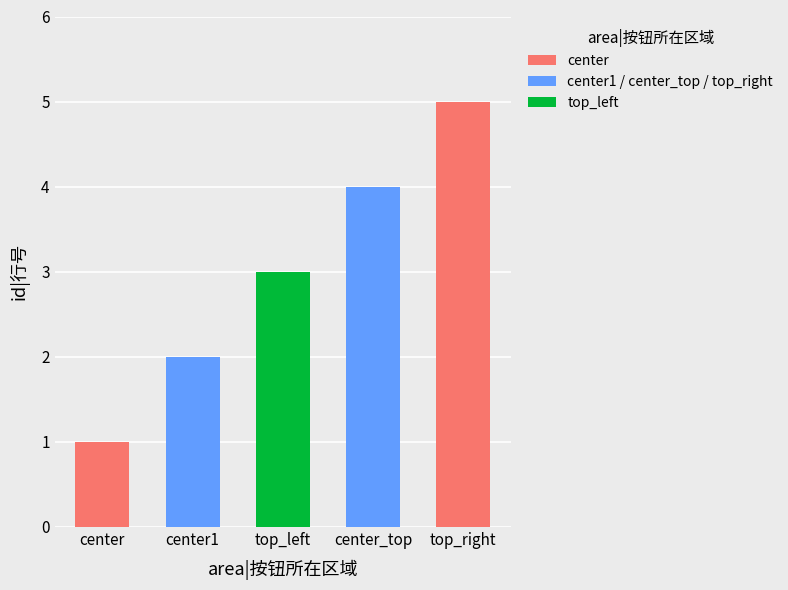

Reading right to left, extract all data points from this chart.

top_right=5	center_top=4	top_left=3	center1=2	center=1